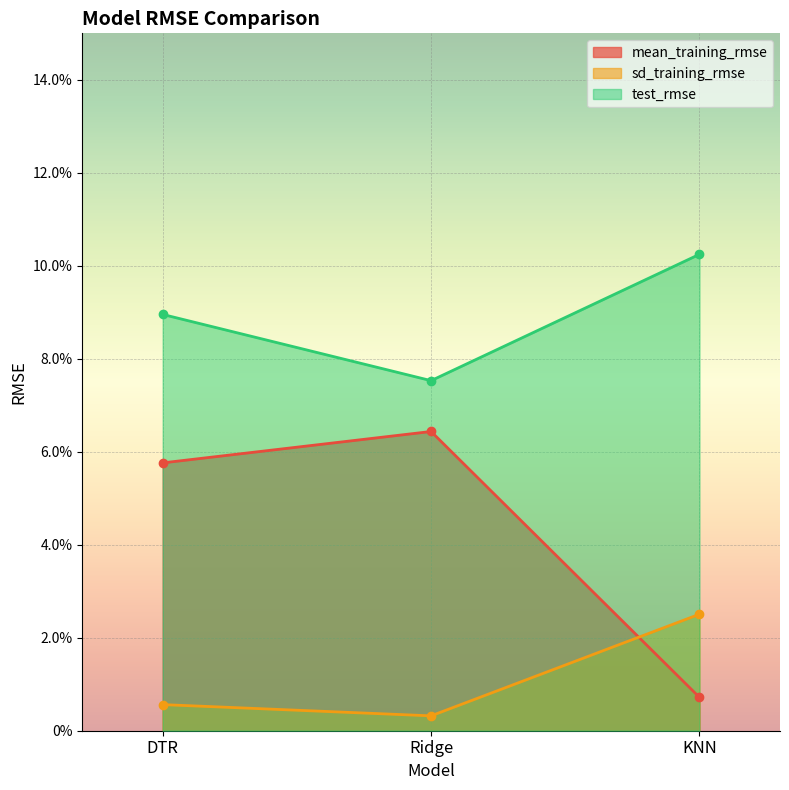

What is the approximate value of mean_training_rmse at DTR?

0.1